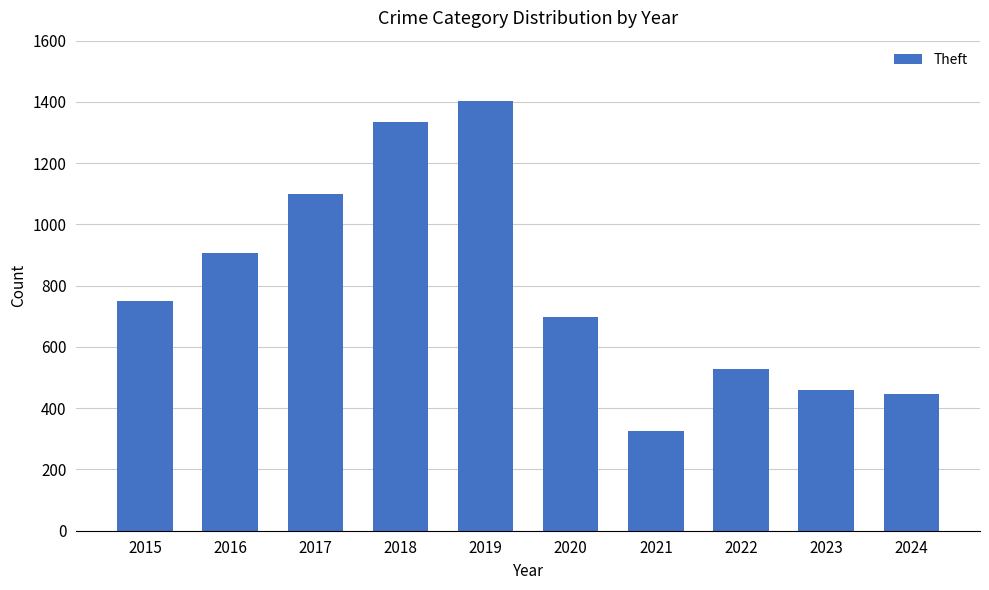

True or false: the data shows 326 at 2021.

True